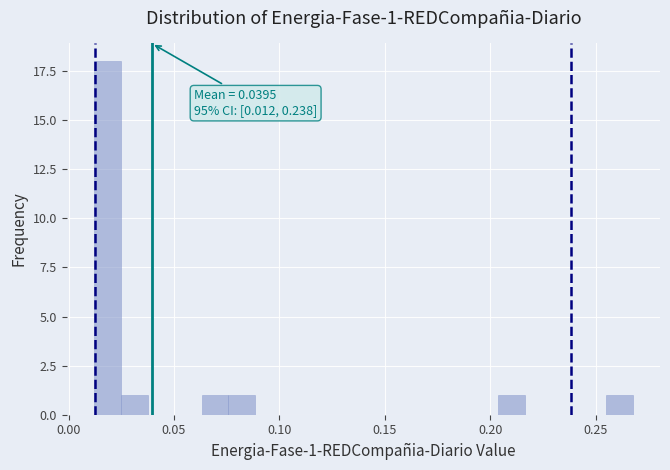

Read against the x-axis, roughly where is the centre of the tallest bar?

0.020